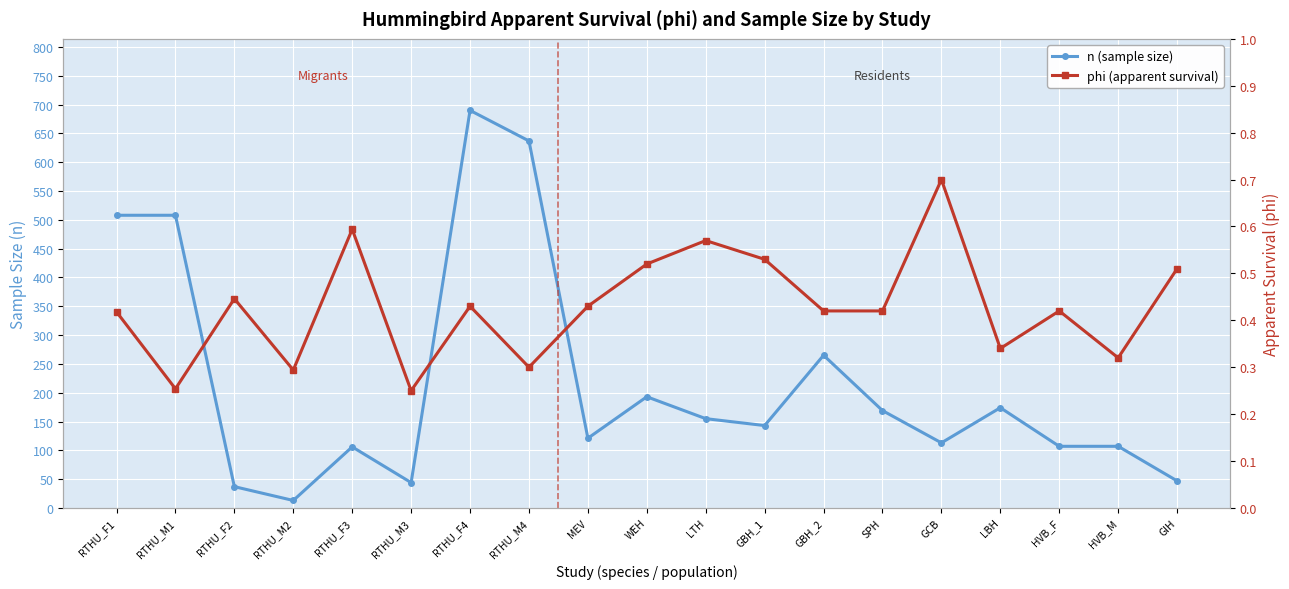

What is the minimum value for phi (apparent survival)?

0.2